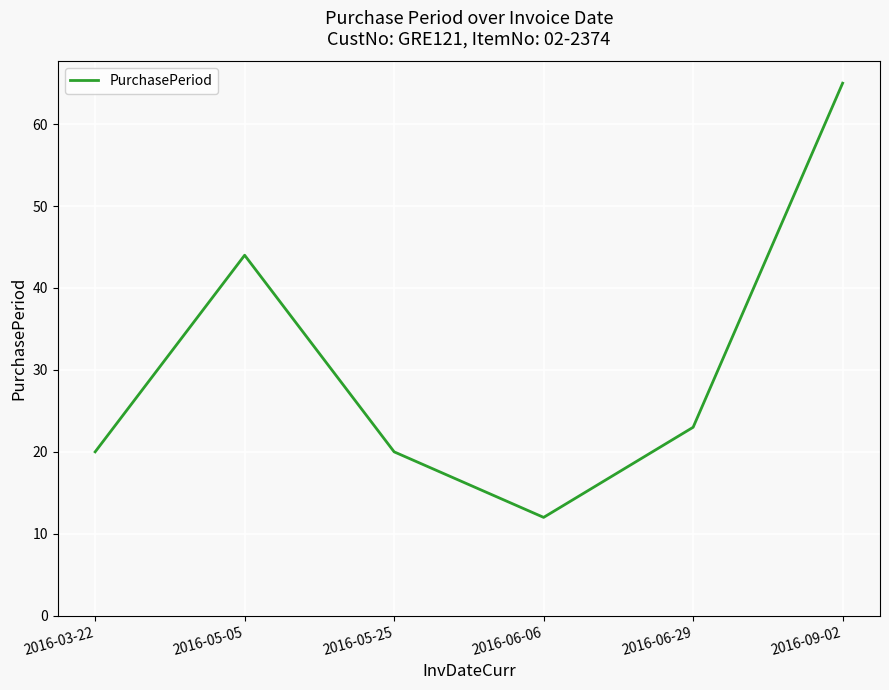

True or false: the data shows 44 at 2016-05-05.

True